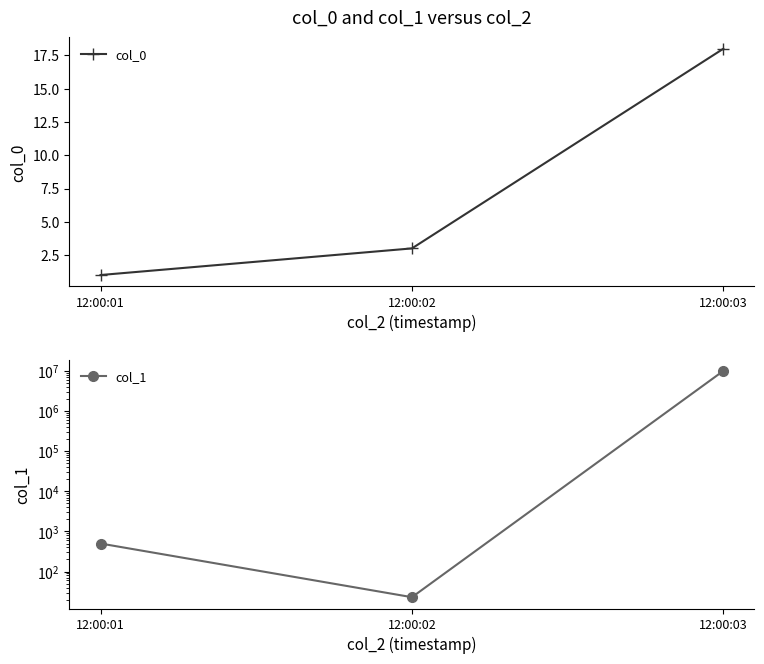

What is the value of the col_0 point at the 3rd from the left?

18